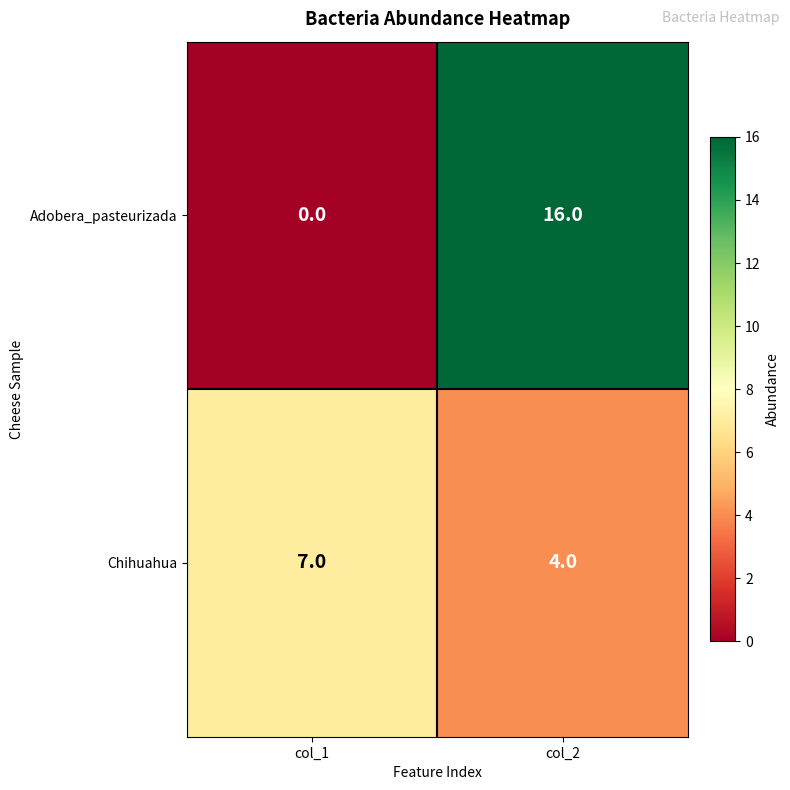

List the series in order of their overall mean, lowest first.

Chihuahua, Adobera_pasteurizada